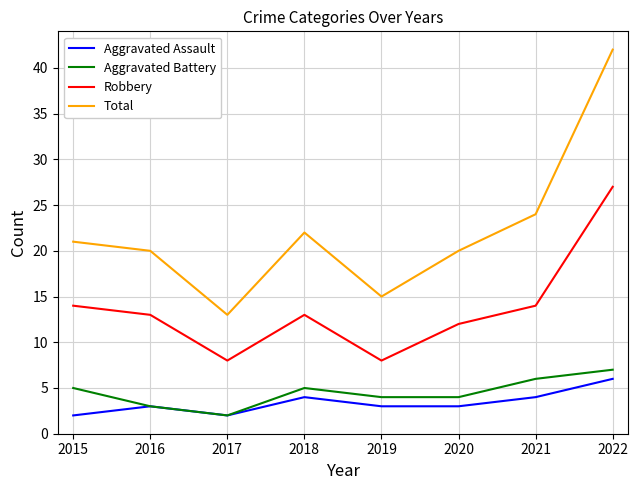

What is the total value across all series at 2017?

25